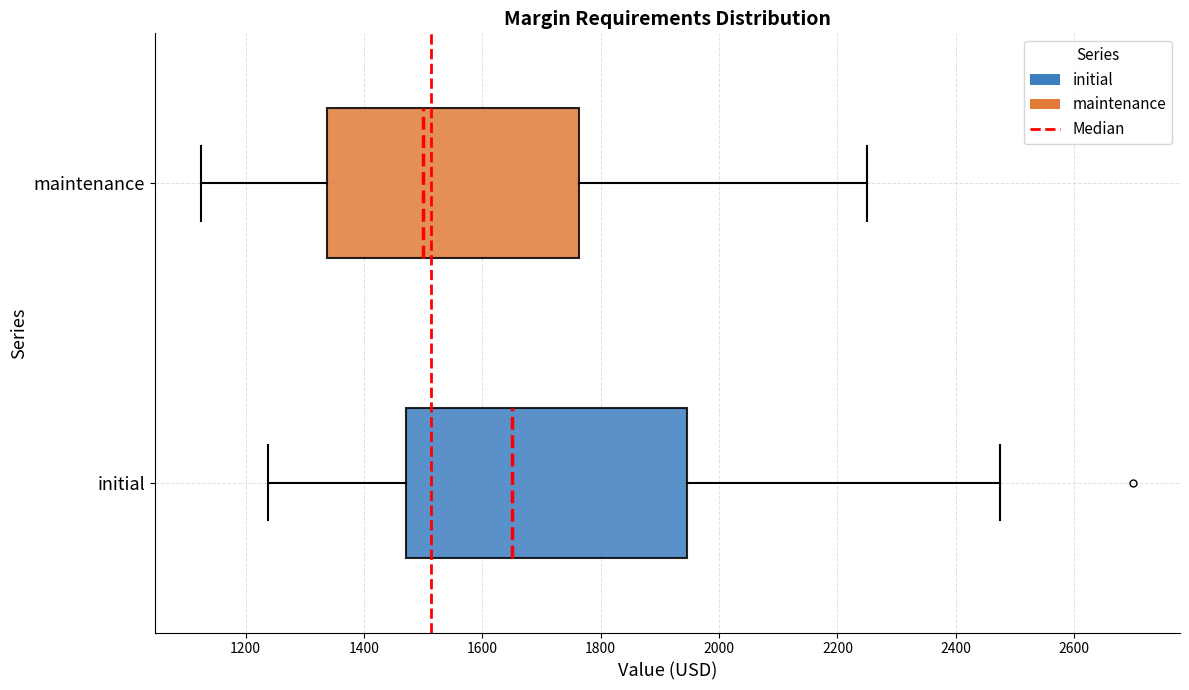

Reading bottom to top, read every box against the x-axis: the position of its median line, the range the box covers, and the ends of its whiskers. The values are not printed on the chart, so give them approximately, as read against the axis.

initial: median 1660, box 1480 to 1940, whiskers 1240 to 2480
maintenance: median 1500, box 1340 to 1760, whiskers 1120 to 2260